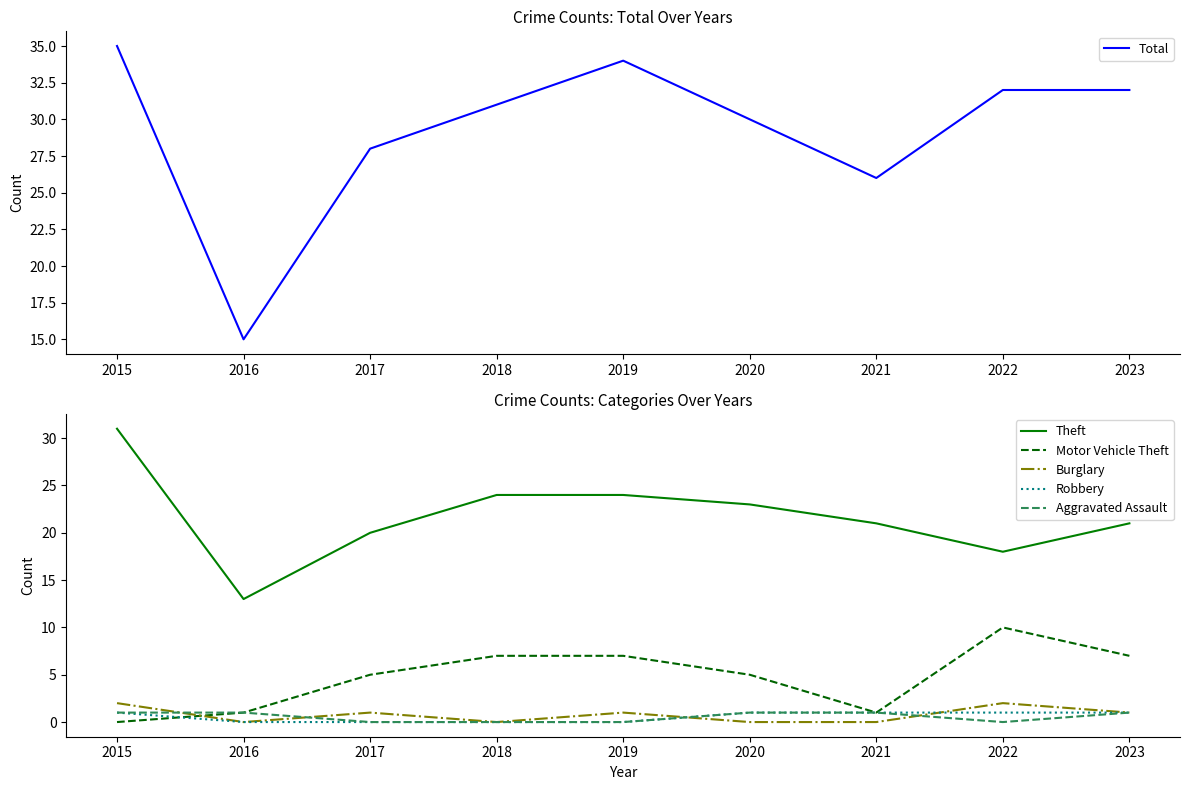

Which series changed the most between 2017 and 2021?

Motor Vehicle Theft